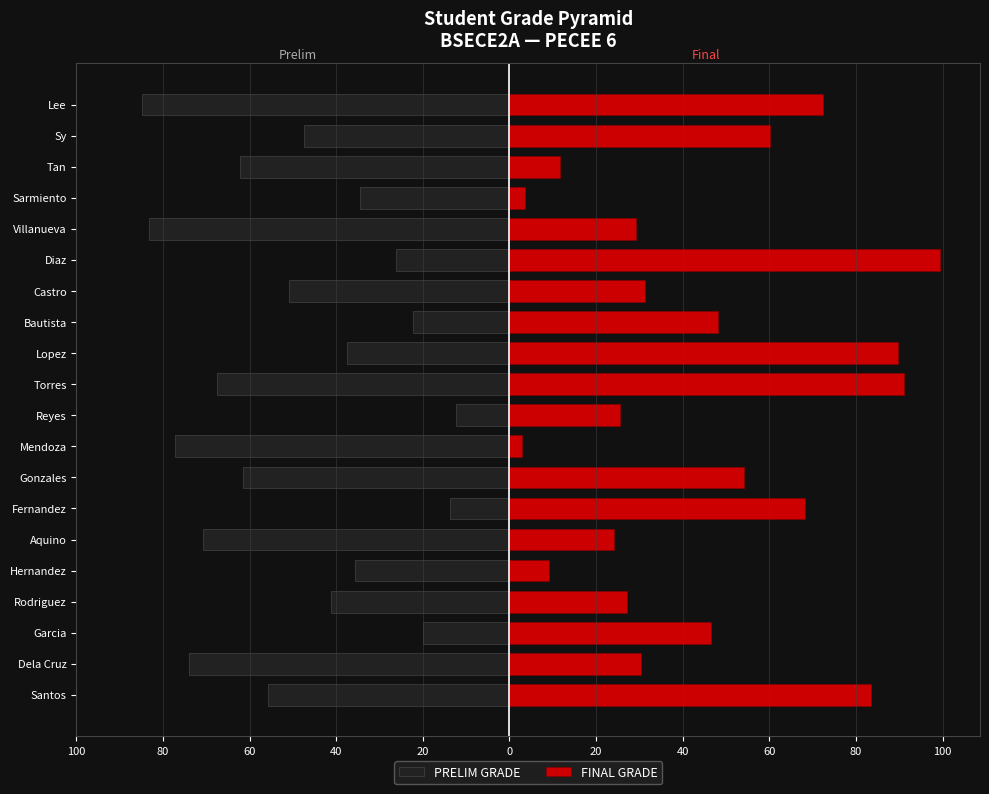

What is the minimum value for FINAL GRADE?

2.9